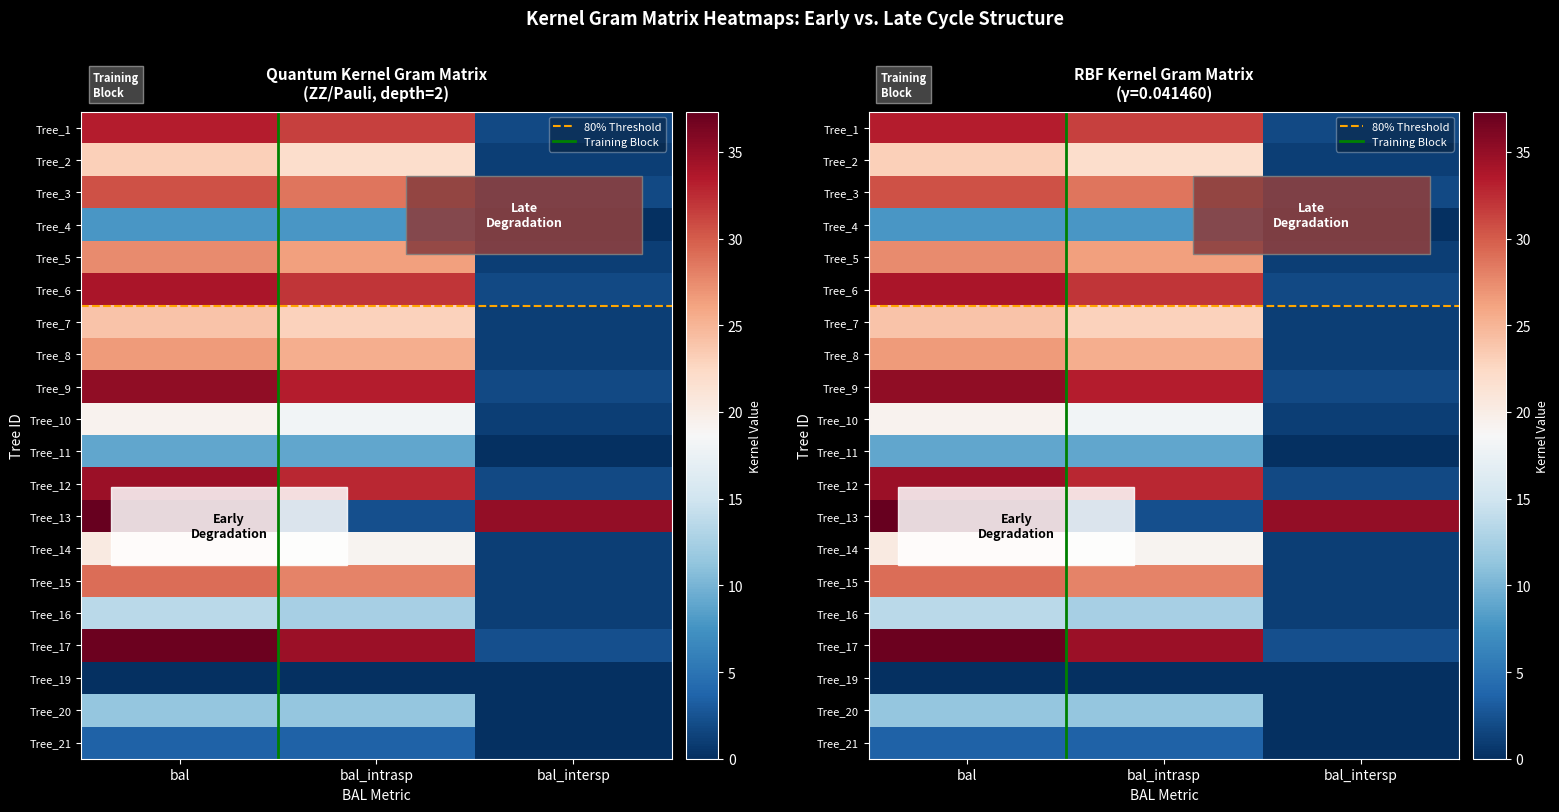

Where is IFN4_49_101_A_1_9 nearest to the value 18?

bal_intrasp